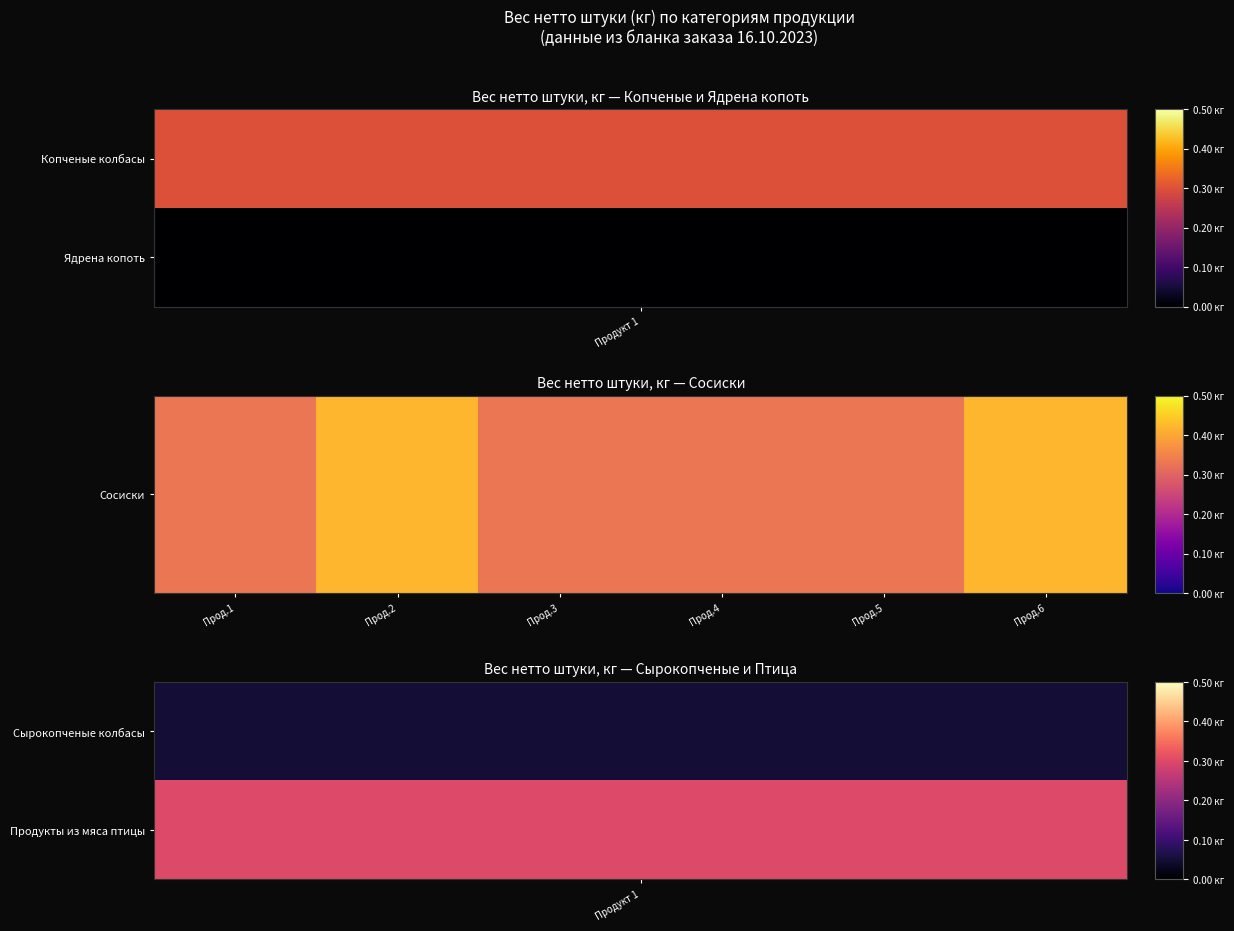

What is the maximum value shown in the chart?

0.4